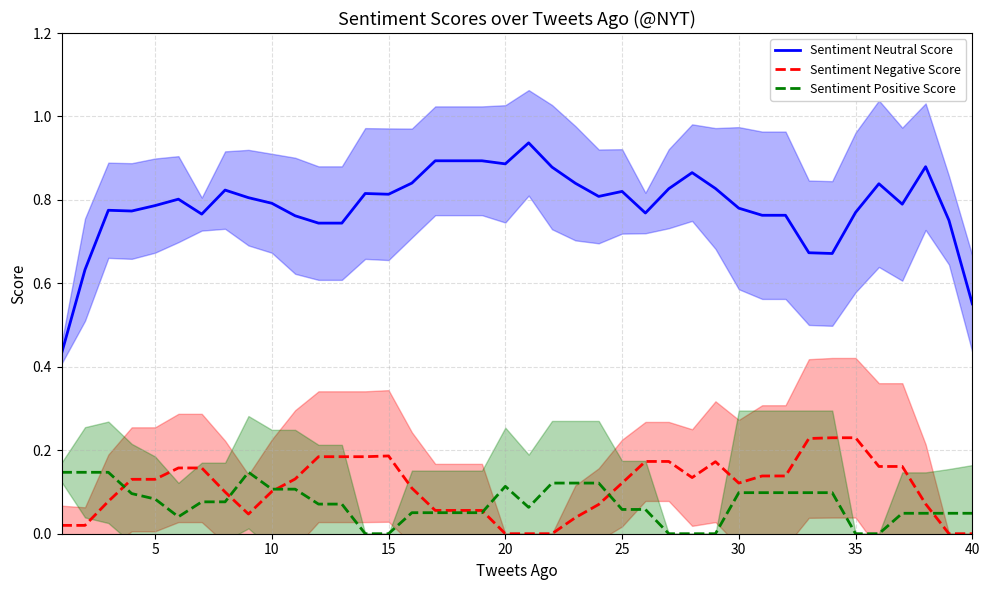

What is the spread (max minus min) of values at 15?

0.7